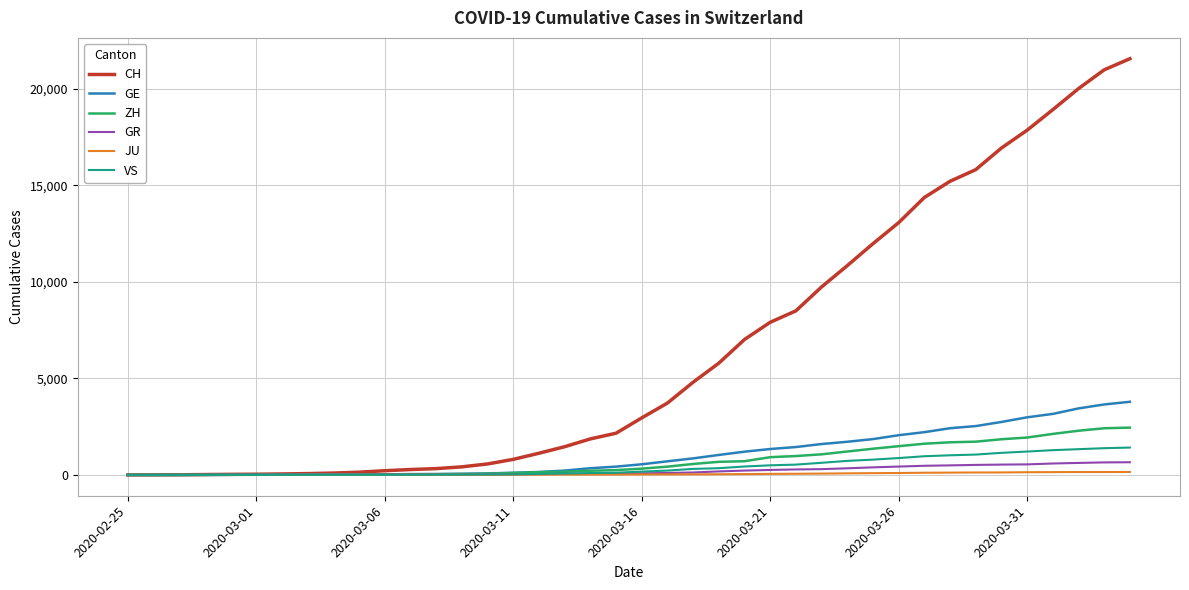

What is the difference between the maximum and minimum values in the CH series?

21554